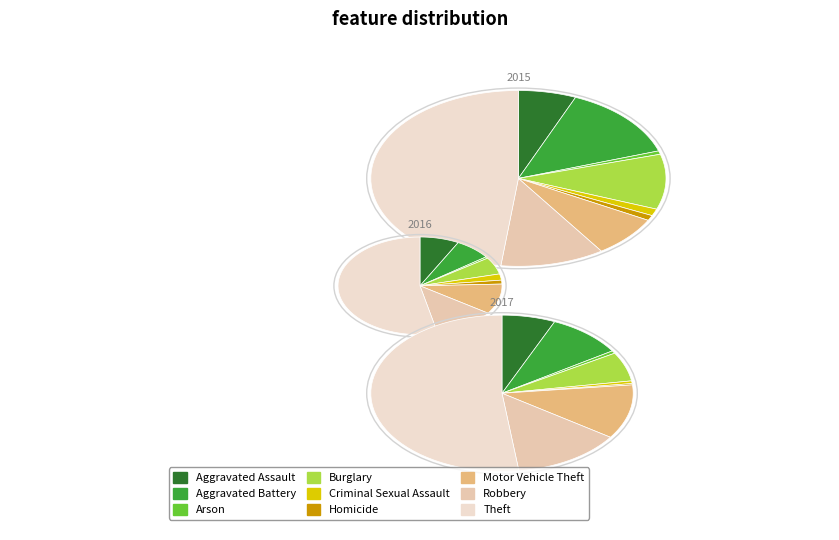

To the nearest percent, what is the combined percentage of Aggravated Battery and Robbery?

25%